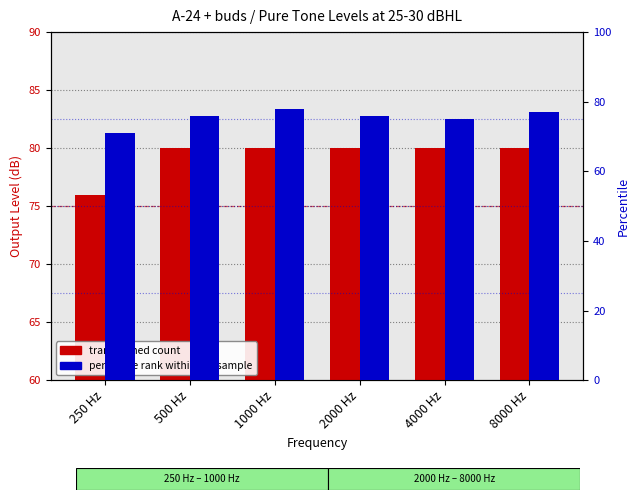

What is the approximate value of transformed count at 8000 Hz?

80